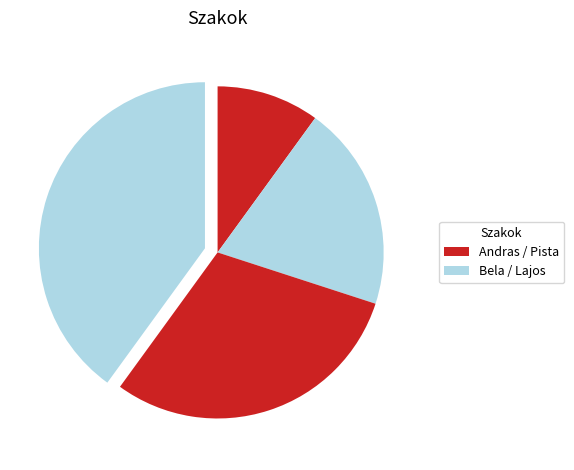

Rank the categories by value from lowest to highest.

Andras, Bela, Pista, Lajos